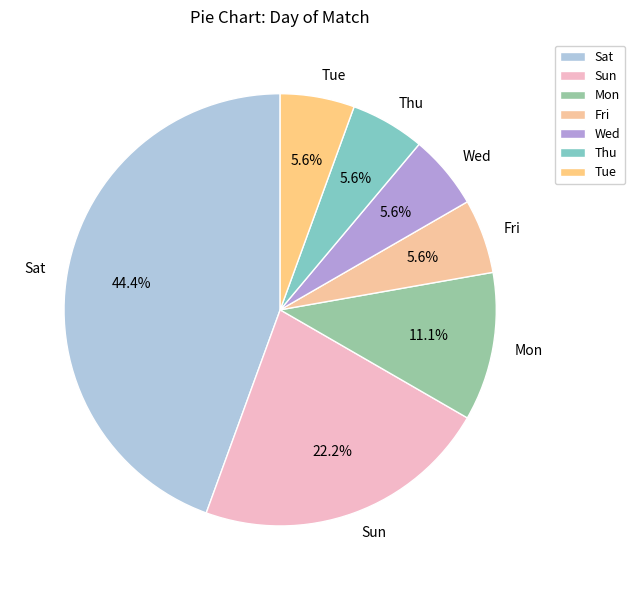

Does Tue represent more than half of the total?

No